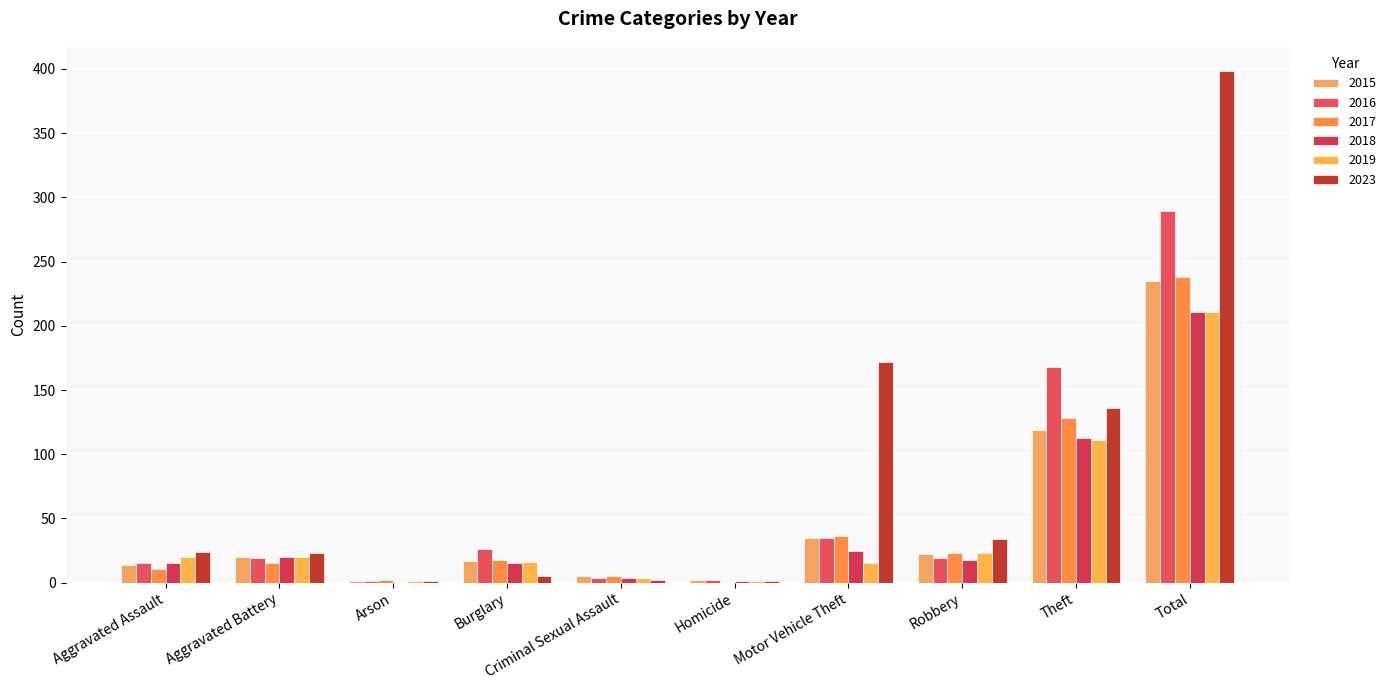

What is the label of the 8th bar from the right?

Arson